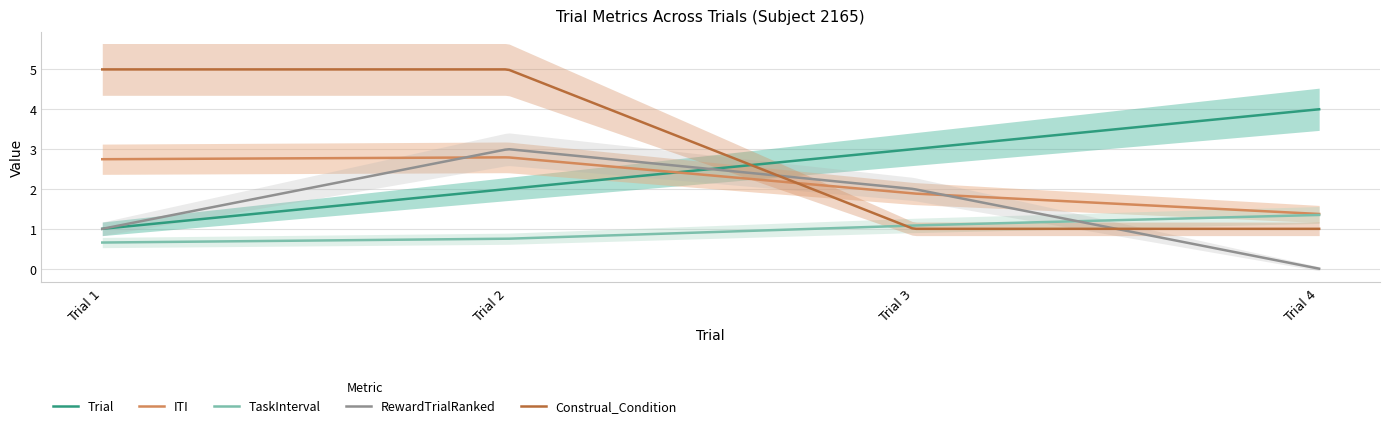

At which category is the sum across all series the highest?

Trial 2